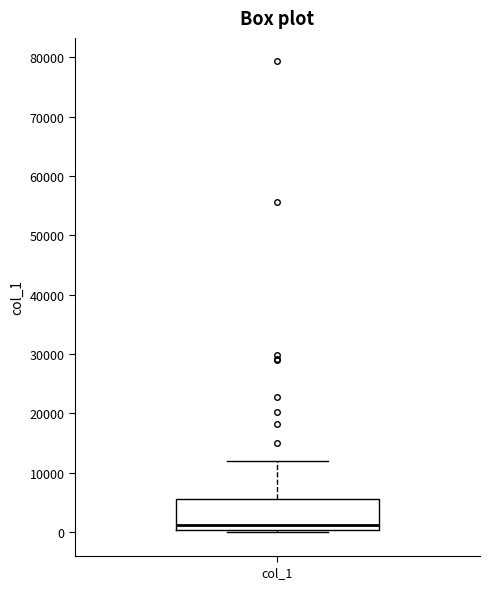

Transcribe this box plot: give where the median line is, the range the box spans, and where the two whiskers end, as read against the y-axis. The values are not printed on the chart, so give them approximately, as read against the axis.

median 1000, box 0 to 6000, whiskers 0 to 12000